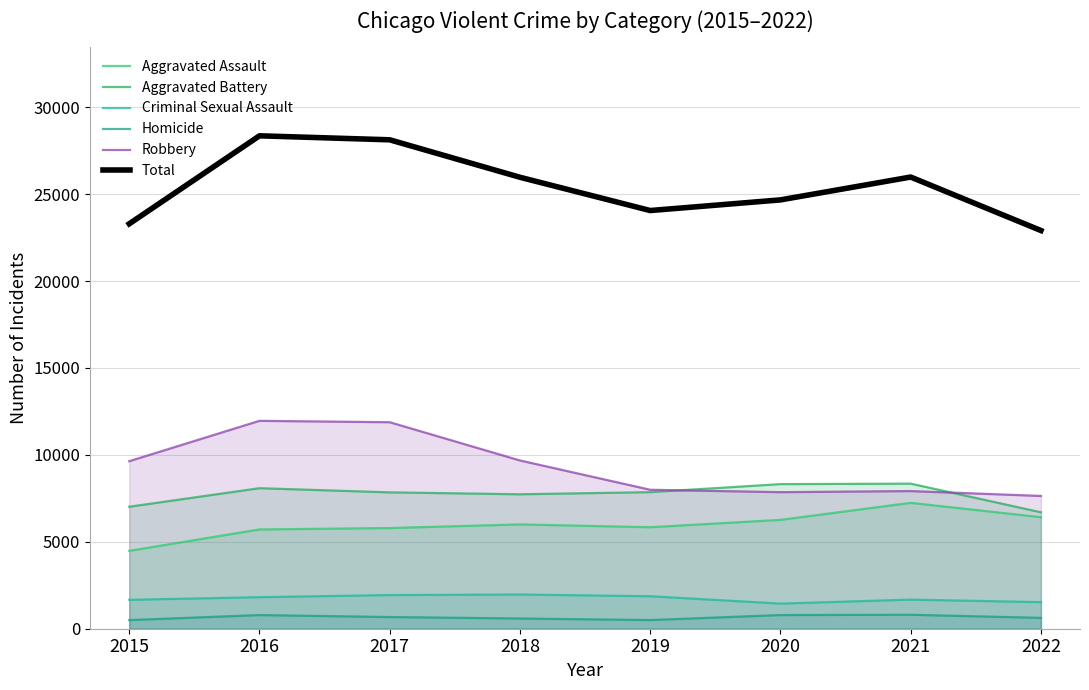

Which category has the lowest value across all series?

2015